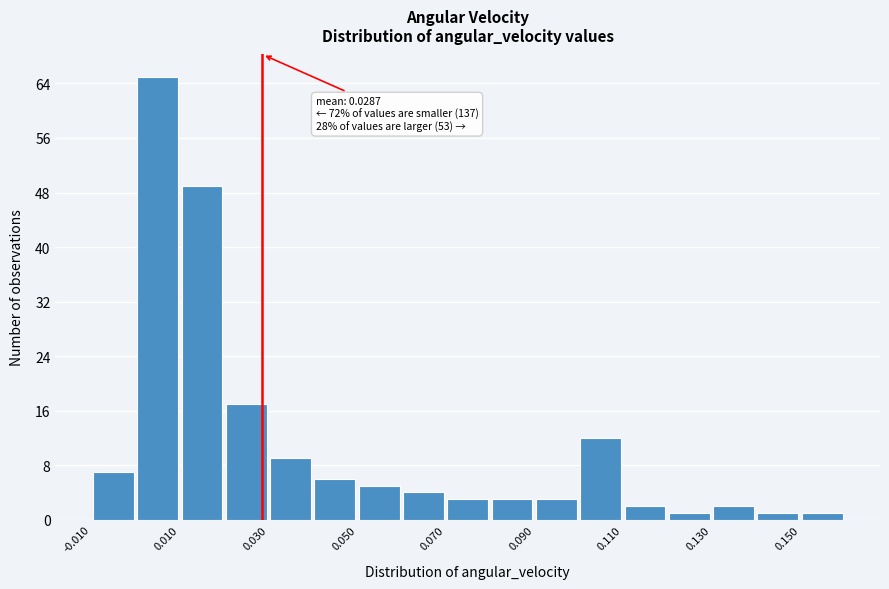

Which range on the x-axis has the tallest bar?

0.00 to 0.01